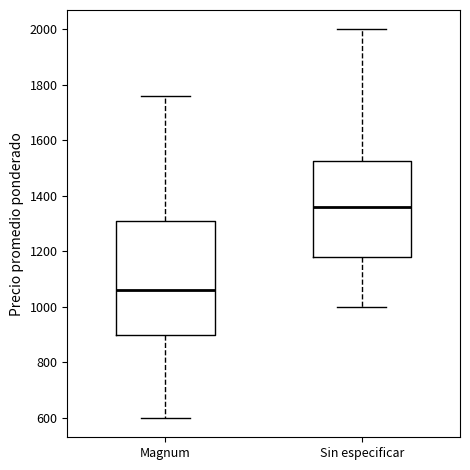

Reading left to right, read every box against the y-axis: the position of its median line, the range the box covers, and the ends of its whiskers. The values are not printed on the chart, so give them approximately, as read against the axis.

Magnum: median 1060, box 900 to 1320, whiskers 600 to 1760
Sin especificar: median 1360, box 1180 to 1520, whiskers 1000 to 2000